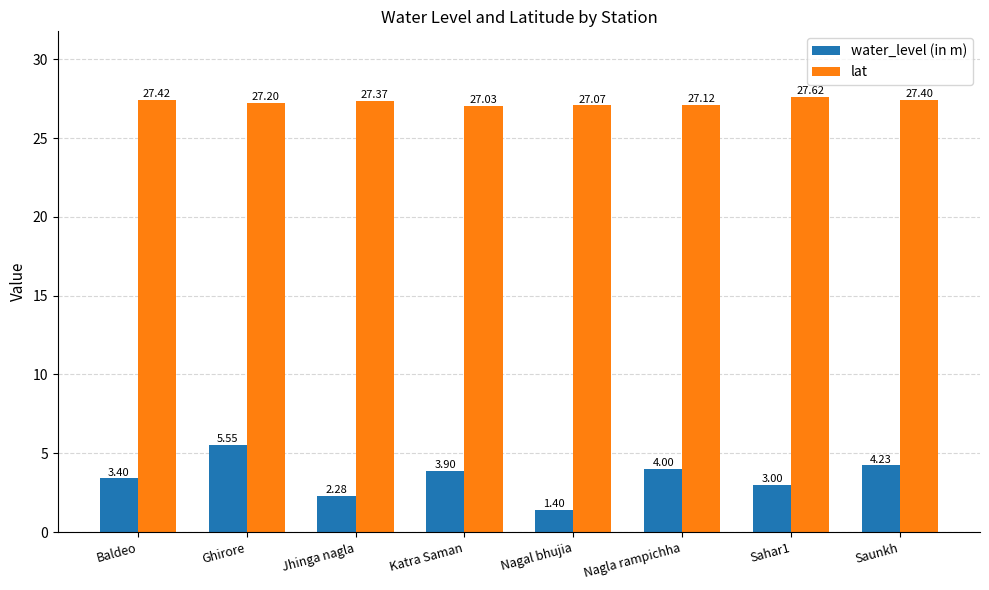

Is the value of lat at Nagal bhujia greater than the value of water_level (in m) at Baldeo?

Yes